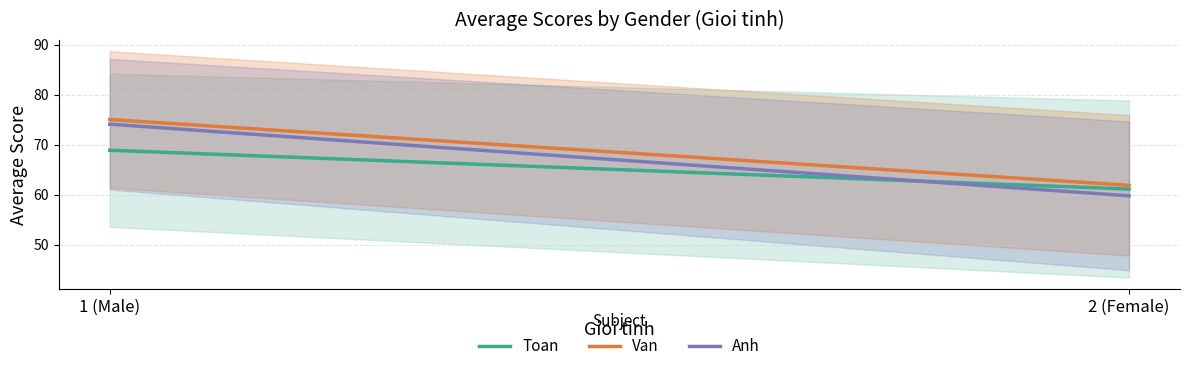

Does the chart display data point markers on the line(s)?

No